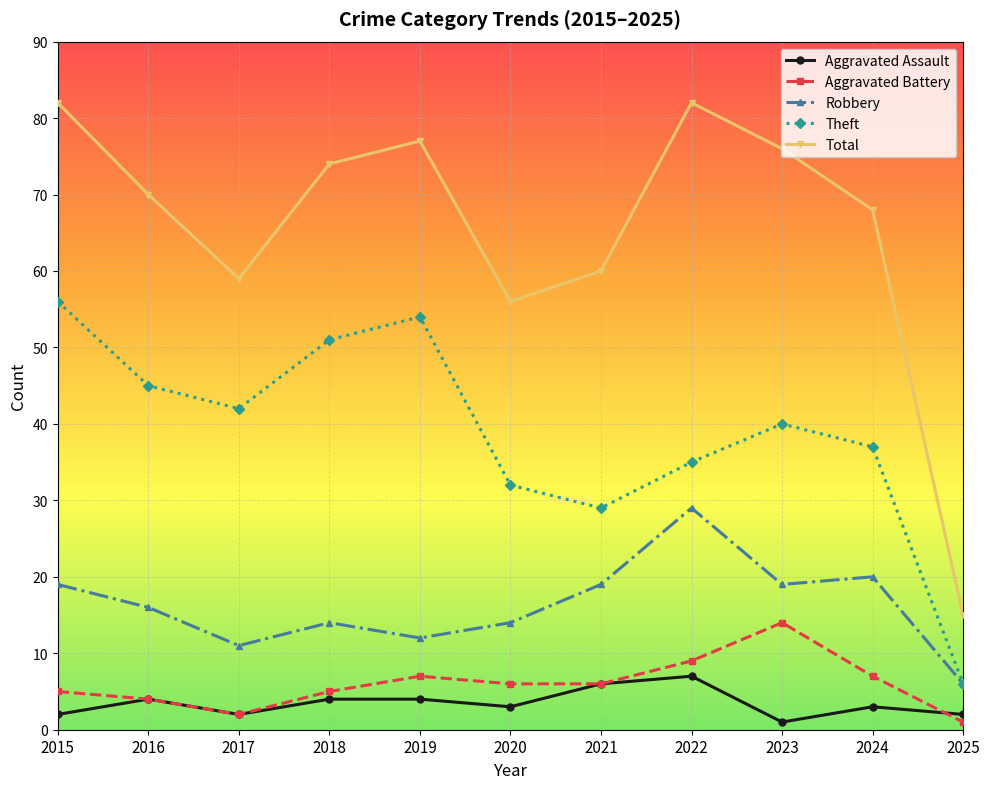

What is the value of the Aggravated Battery point at the 1st from the left?

5